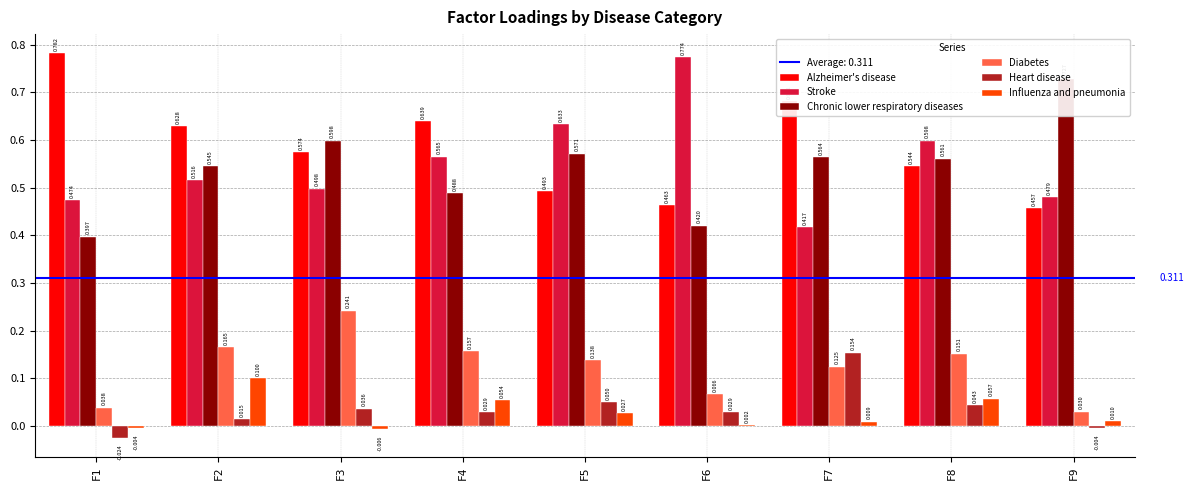

Which series has the largest range (max minus min)?

Stroke